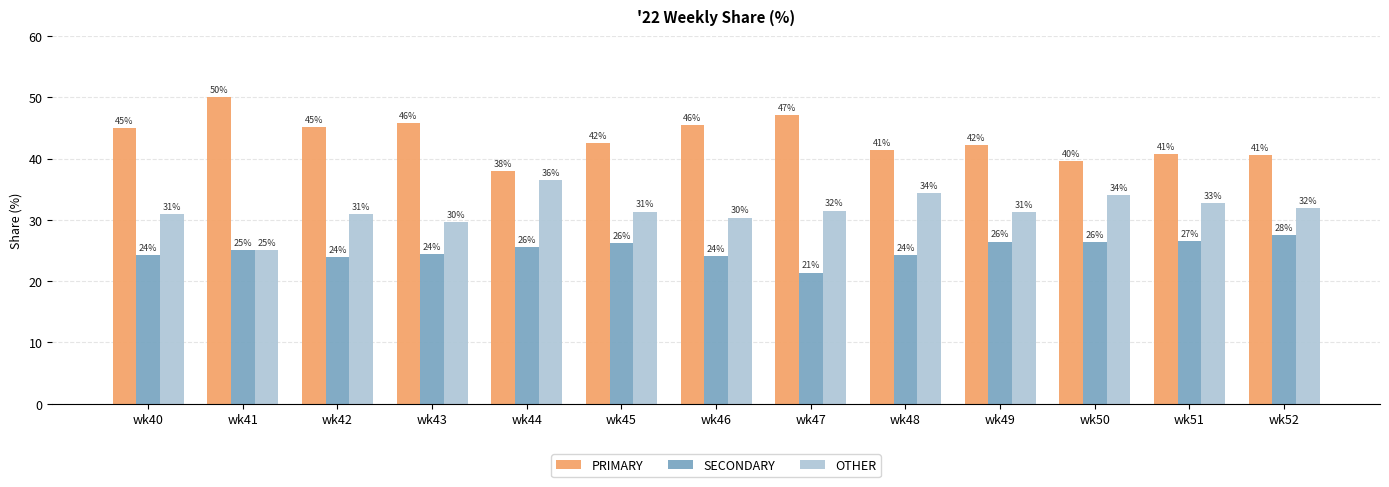

Is the value of PRIMARY at wk44 greater than the value of SECONDARY at wk45?

Yes